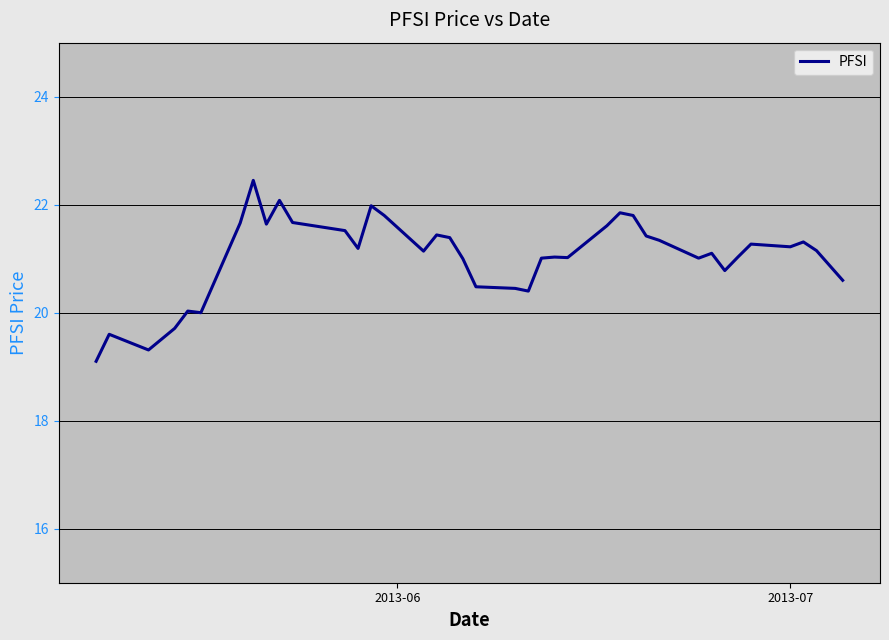

What is the minimum value shown in the chart?

19.1